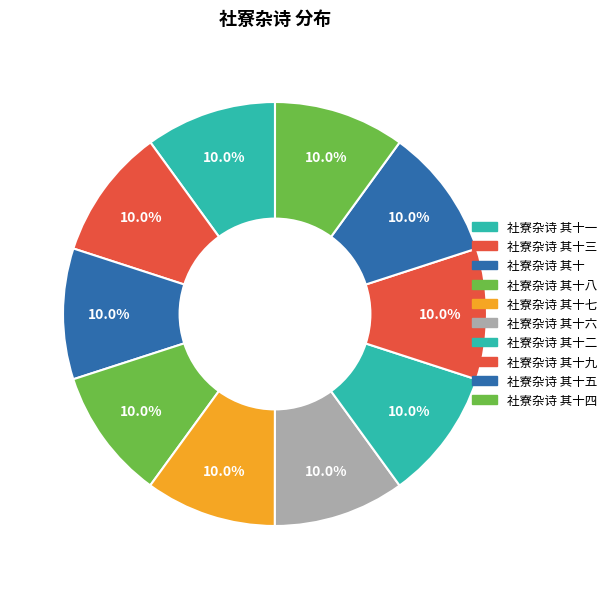

Which slice is the largest?

社寮杂诗 其十八